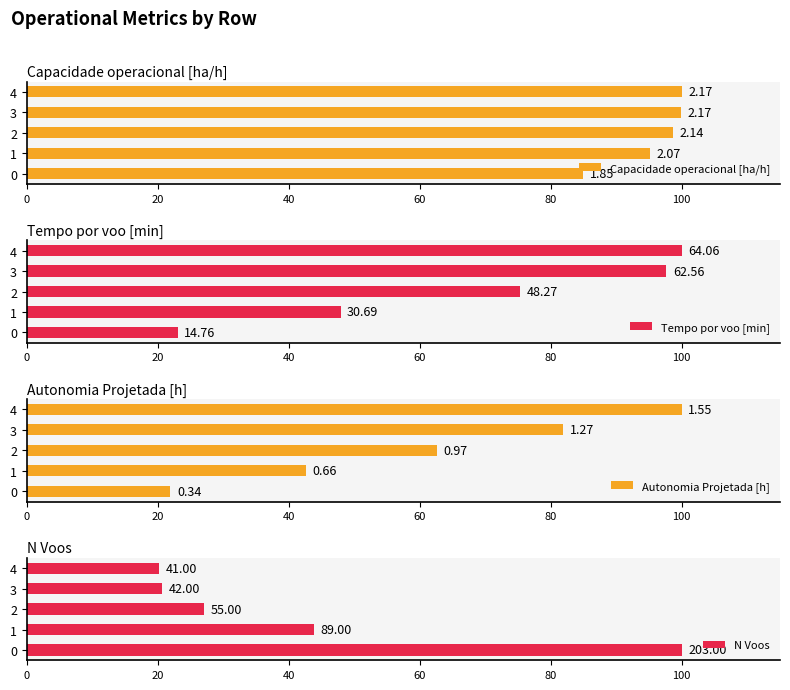

What is the highest value of the Autonomia Projetada [h] series?

100.0